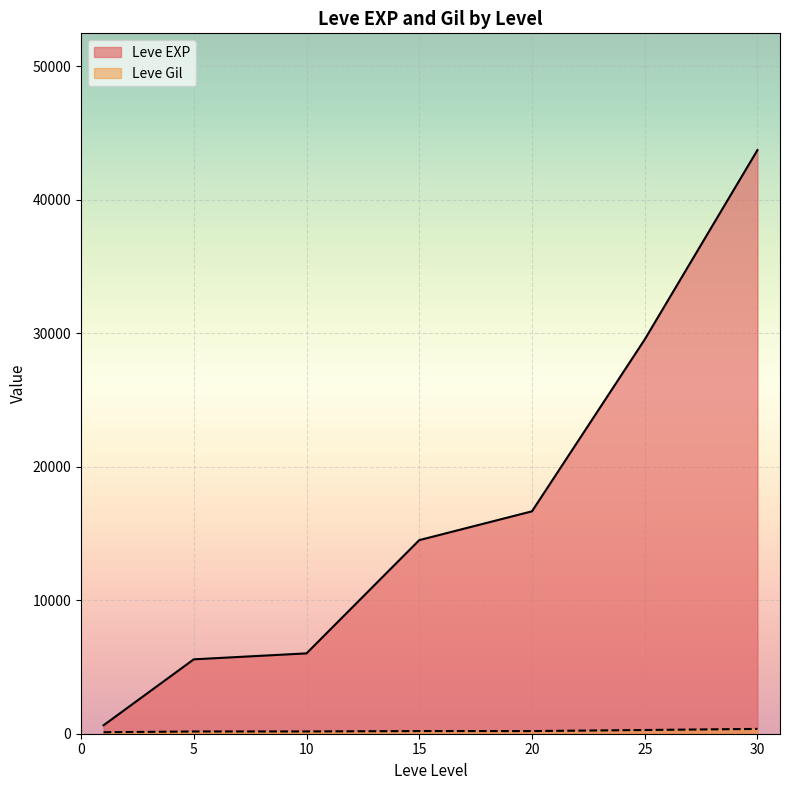

What is the average value of the Leve EXP series?

16666.5